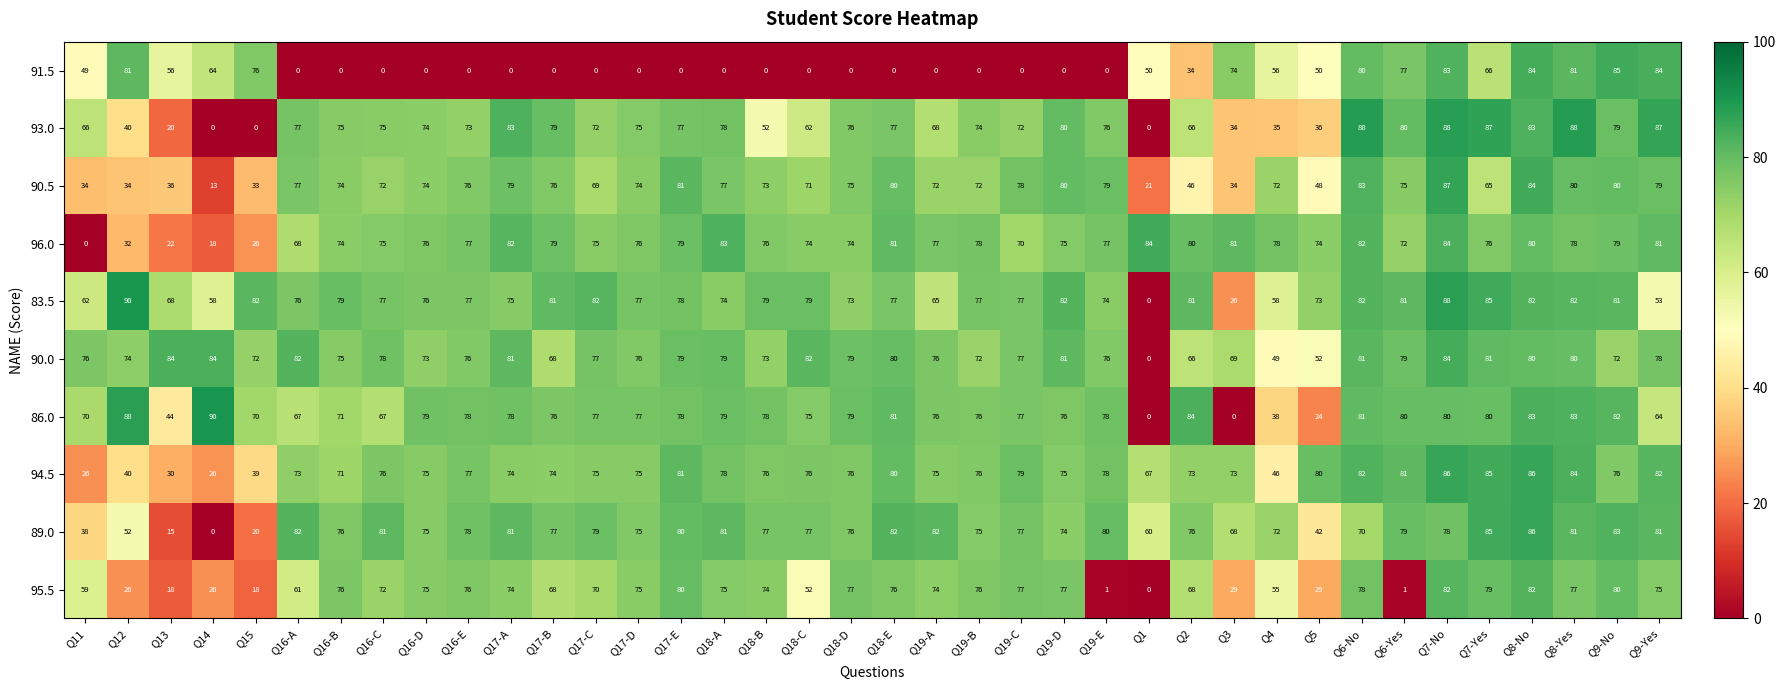

Rank the series at Q13 from lowest to highest value.

89.0, 95.5, 93.0, 96.0, 94.5, 90.5, 86.0, 91.5, 83.5, 90.0